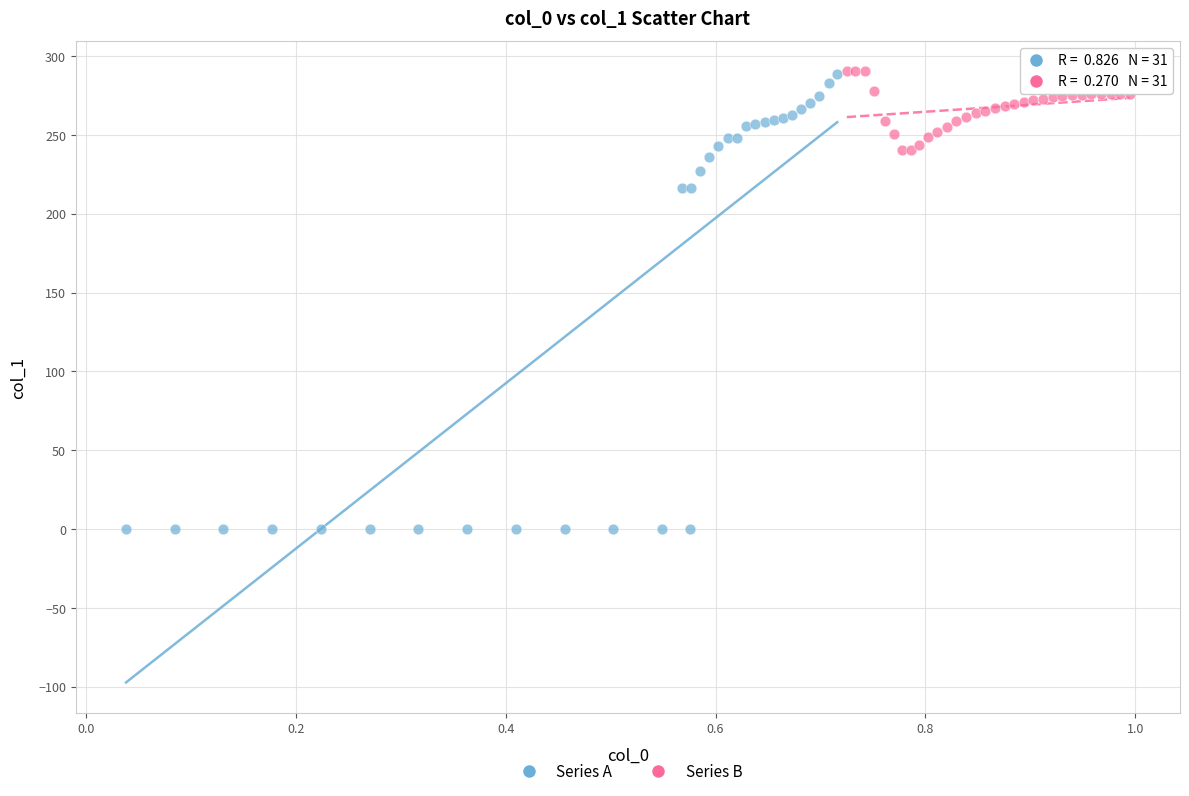

Which series has the largest Y range (max minus min)?

Series A